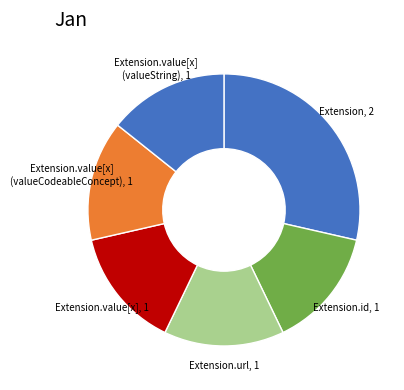

Count the number of slices in the pie.

6